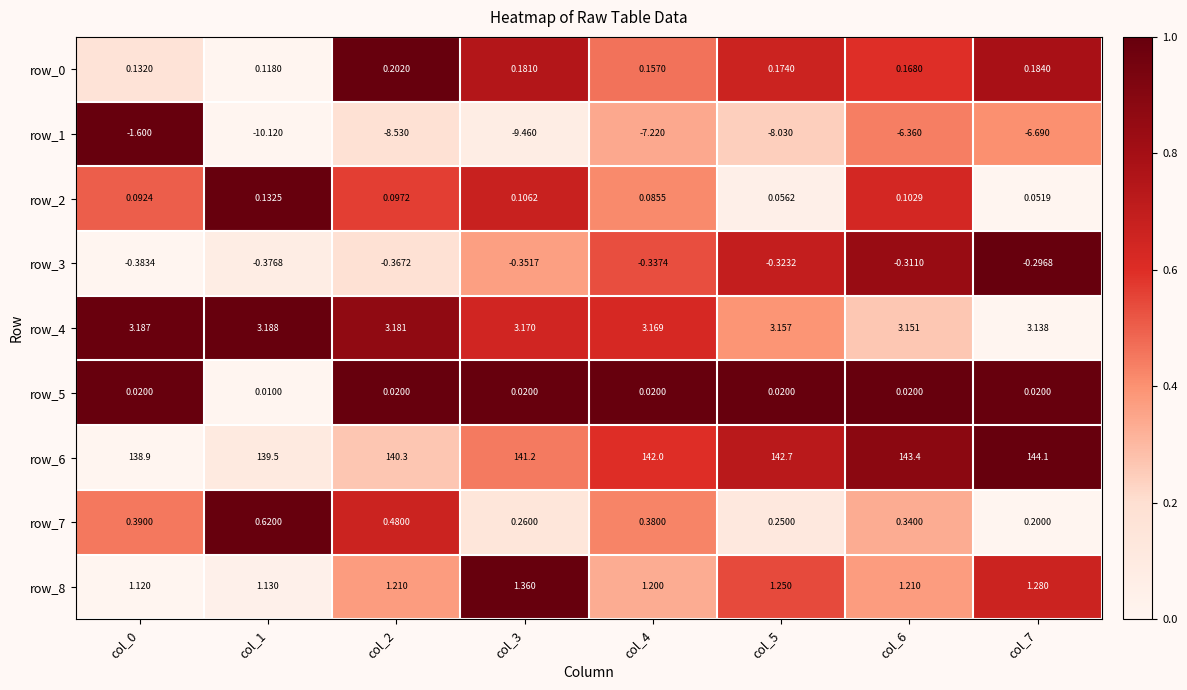

How many data points in row_6 are less than 142?

4